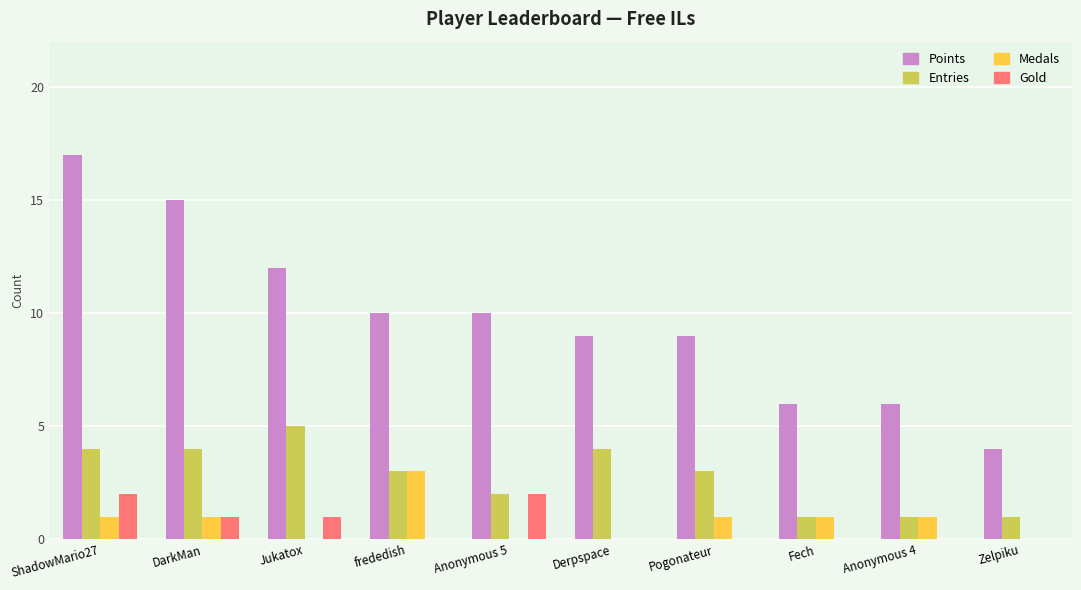

At which category is the sum across all series the highest?

ShadowMario27